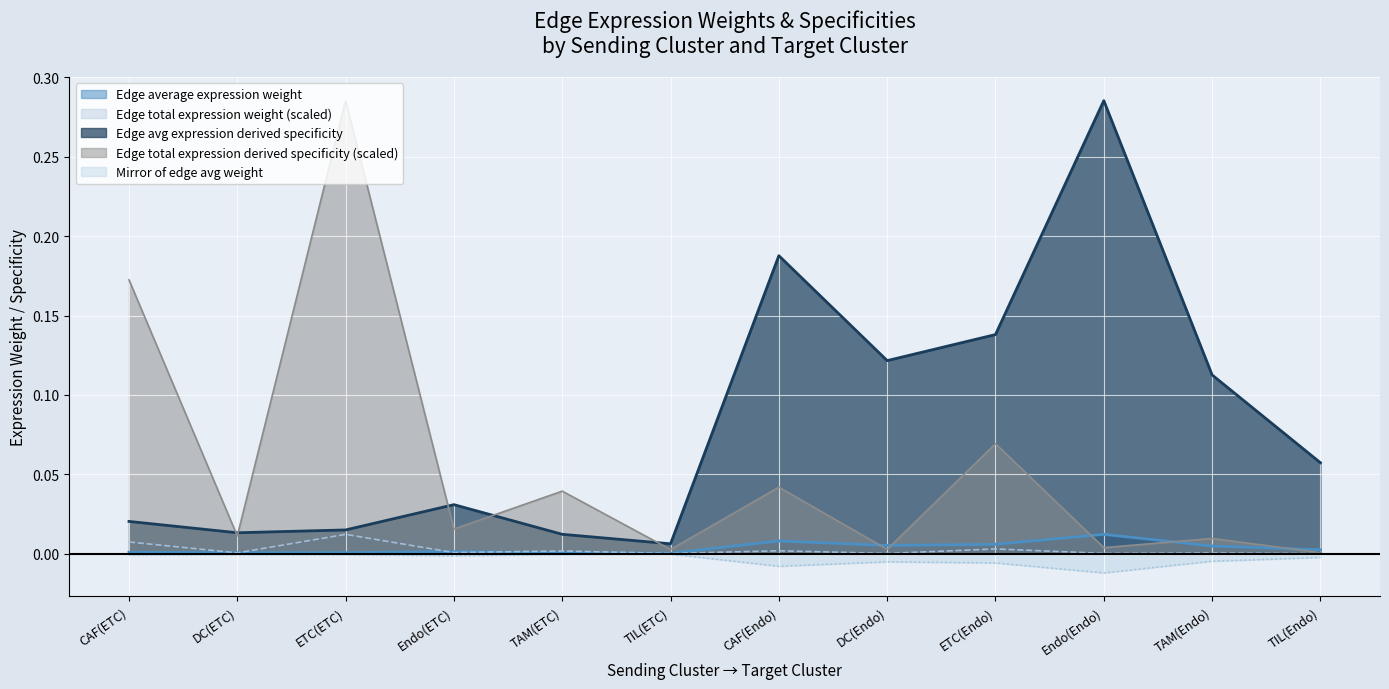

What are all the series names shown in the legend?

Edge average expression weight, Edge total expression weight (scaled), Edge avg expression derived specificity, Edge total expression derived specificity (scaled), Mirror of edge avg weight